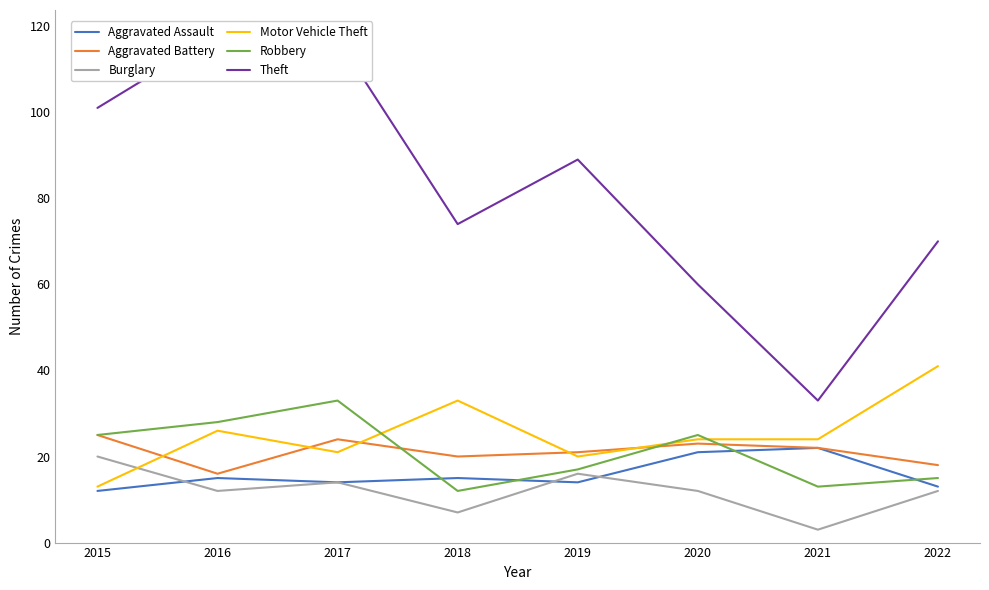

The Aggravated Battery series shows 24 at 2017. True or false?

True